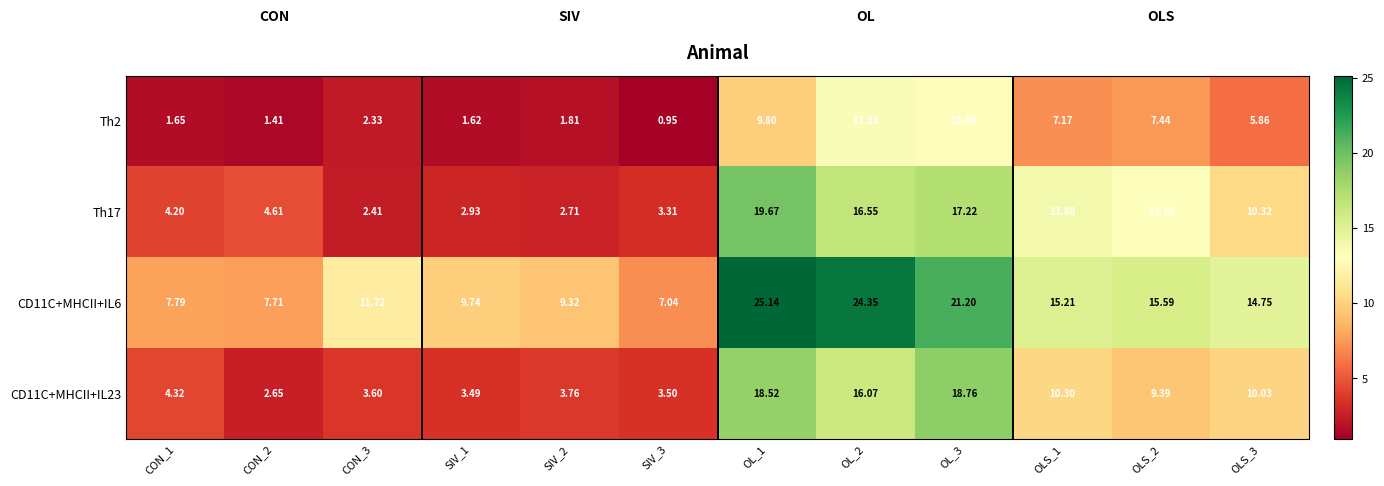

Is the value of Th2 at OLS_2 greater than the value of CD11C+MHCII+IL23 at OLS_3?

No